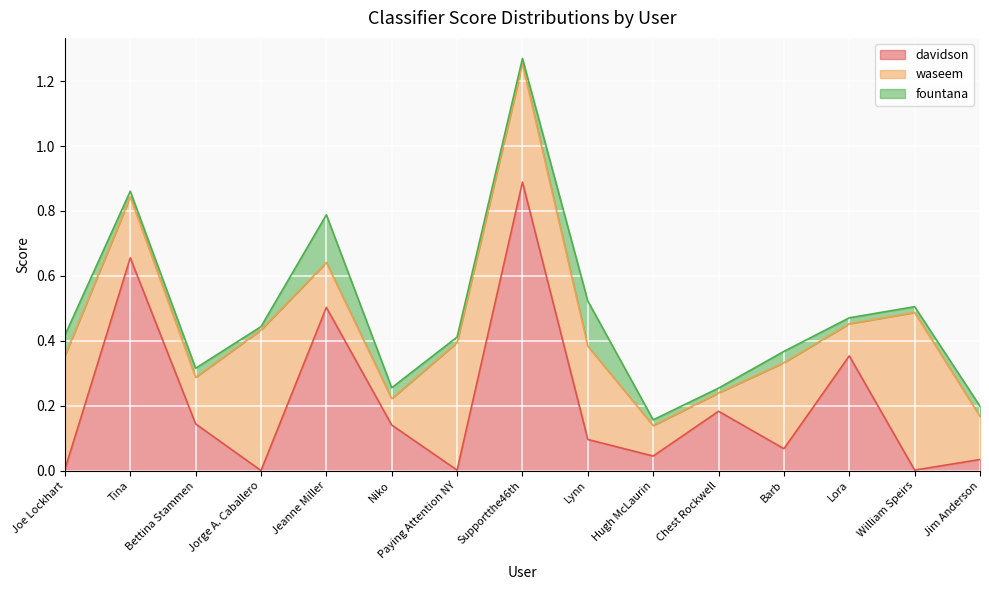

What is the difference between the maximum and minimum values in the waseem series?

0.4